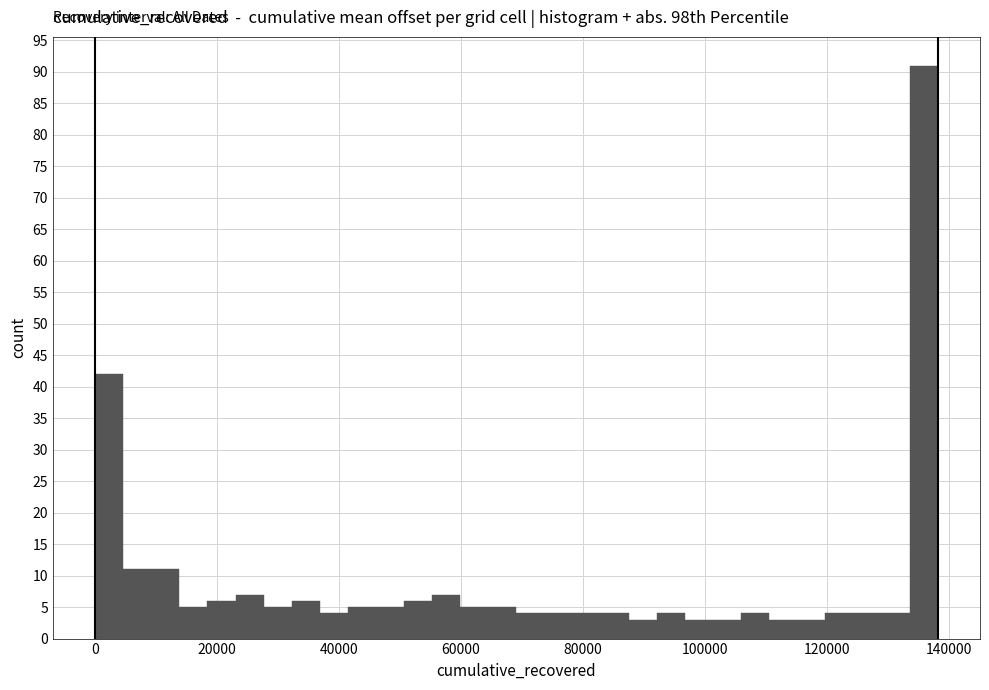

Read against the x-axis, roughly where is the centre of the tallest bar?

136000